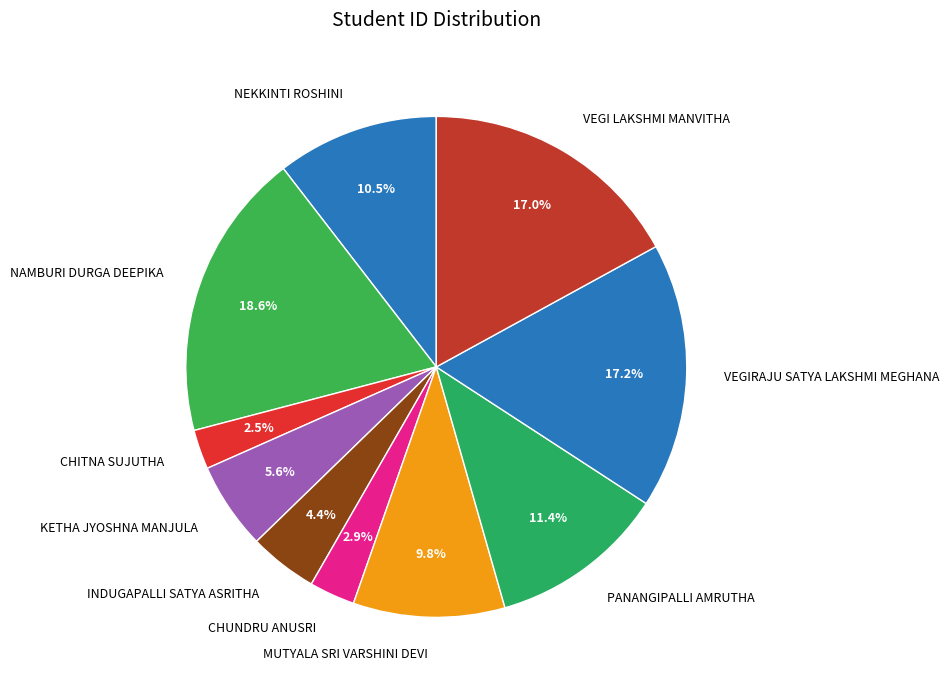

What percentage is NOT represented by MUTYALA SRI VARSHINI DEVI?

90.2%